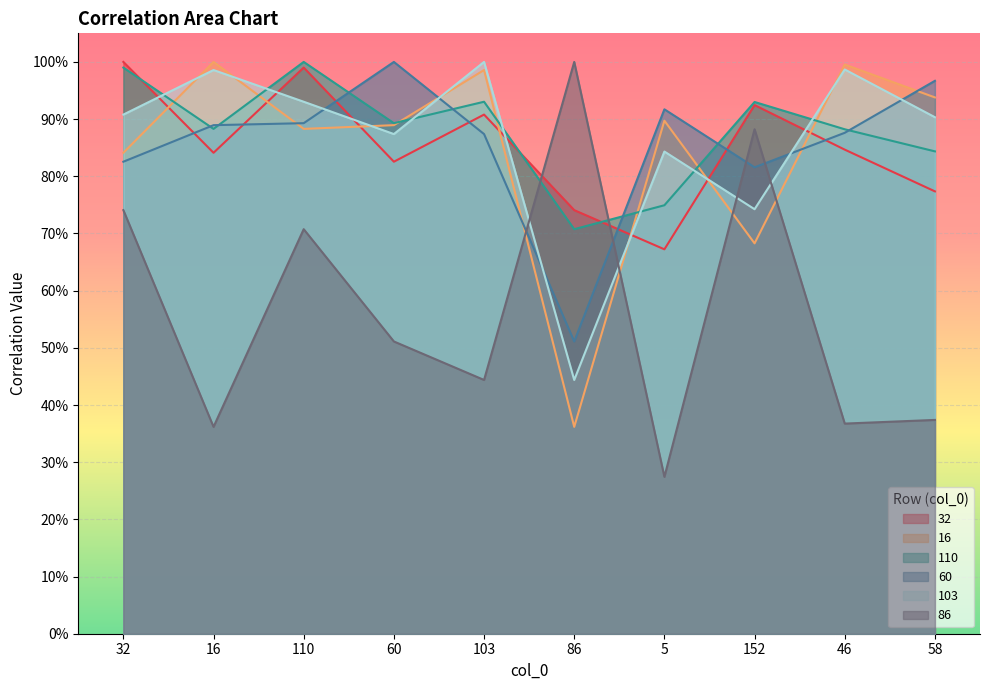

What position from the right is 60?

7